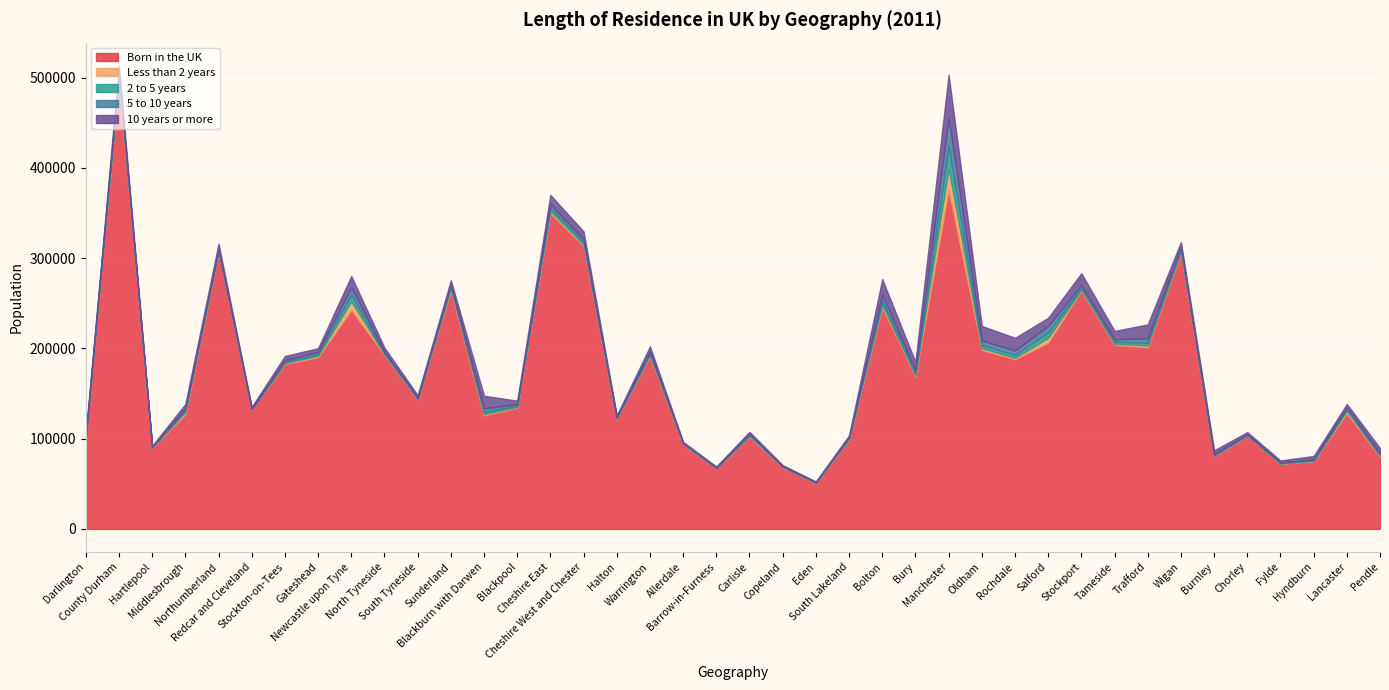

What is the sum of the Born in the UK values at Gateshead and South Tyneside?

333514